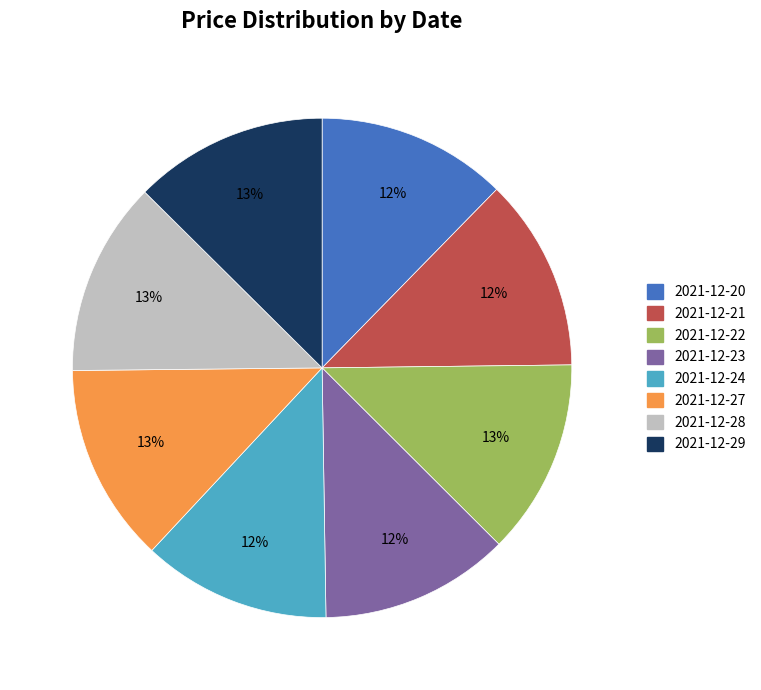

To the nearest percent, what is the combined percentage of 2021-12-28 and 2021-12-24?

25%